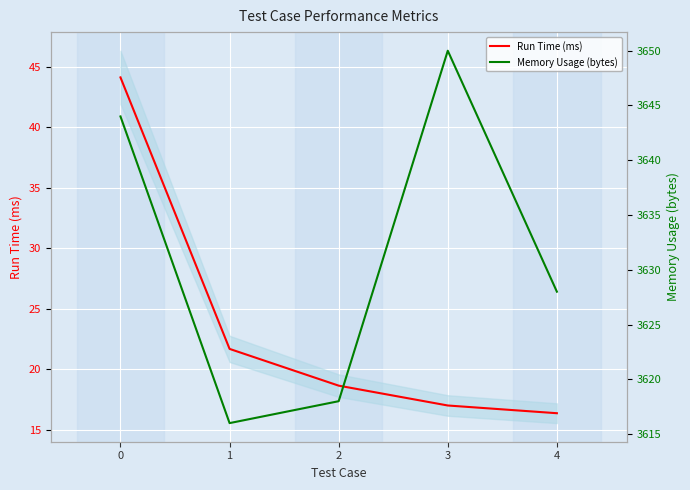

How many data points in Run Time (ms) are less than 18?

2